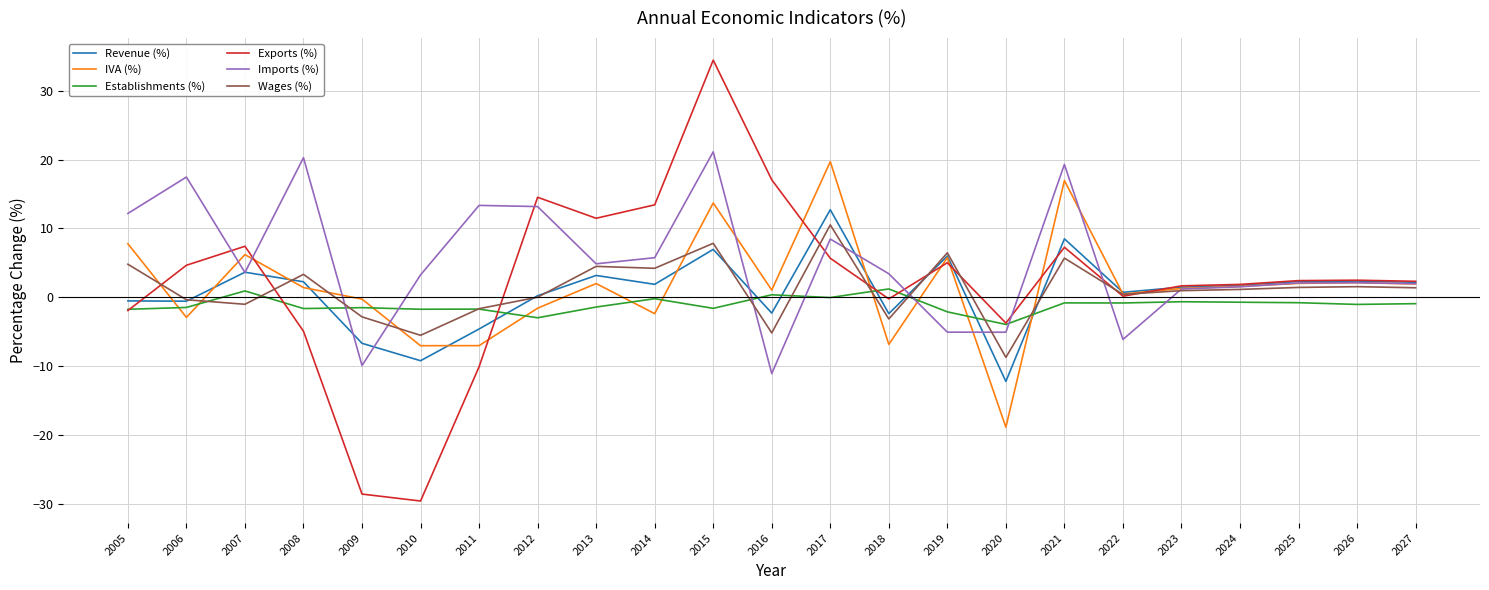

The value of Exports (%) at 2013 is 11.5. True or false?

True